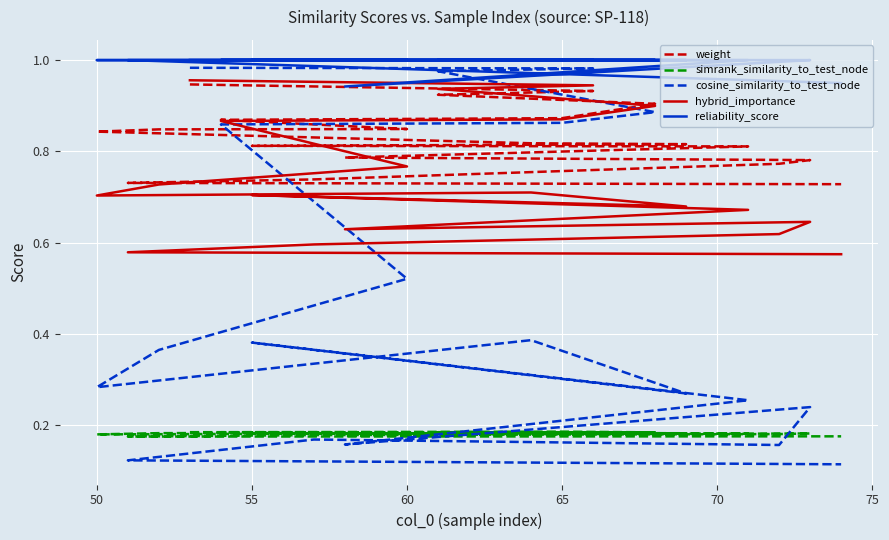

Where is the first local minimum for hybrid_importance?

50